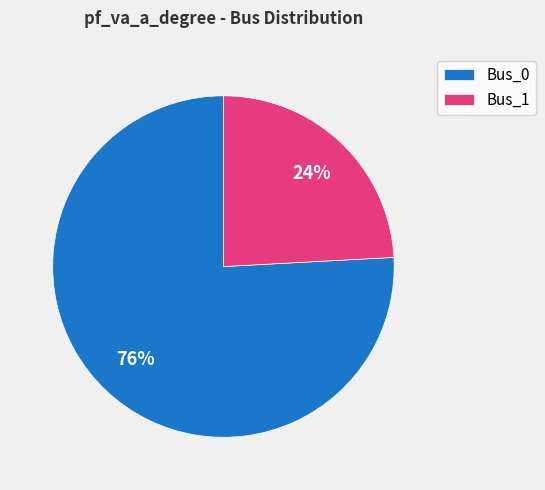

What is the majority slice?

Bus_0